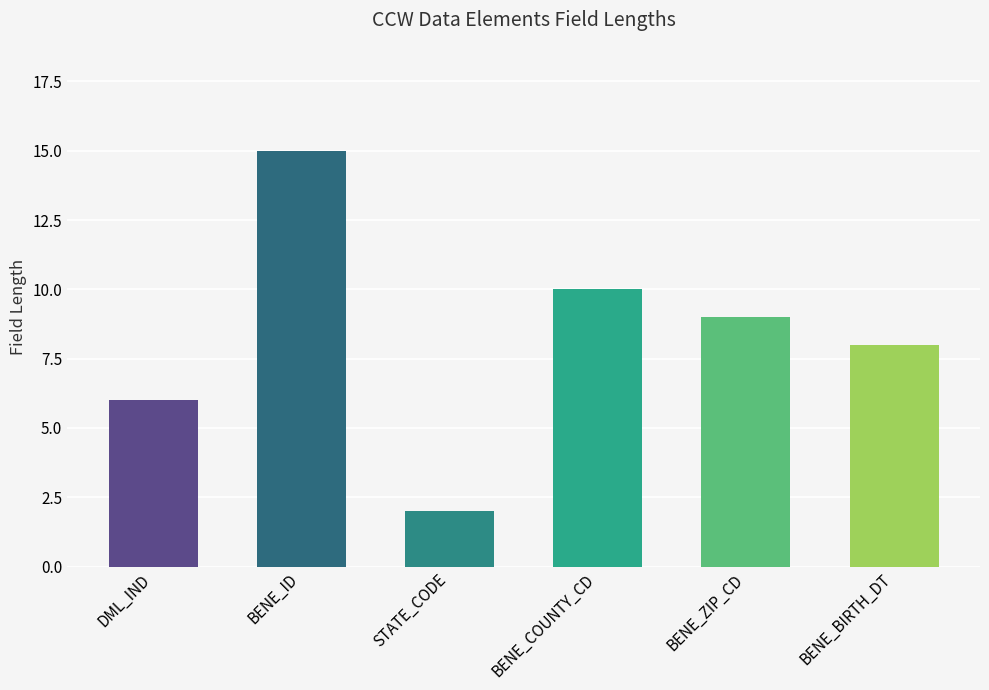

Does the chart contain stacked bars?

No